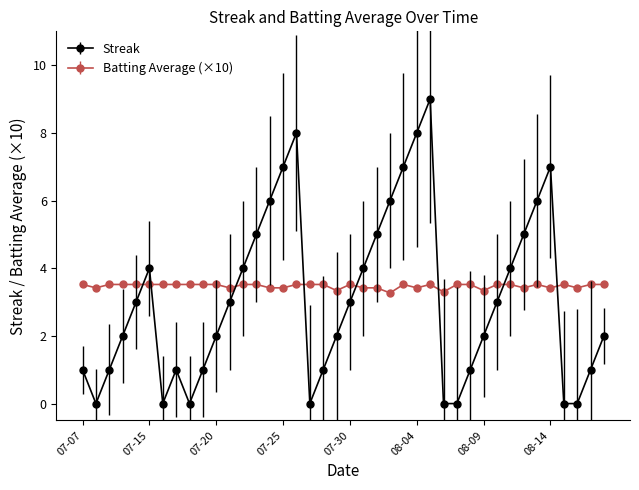

How many series are shown in this chart?

2